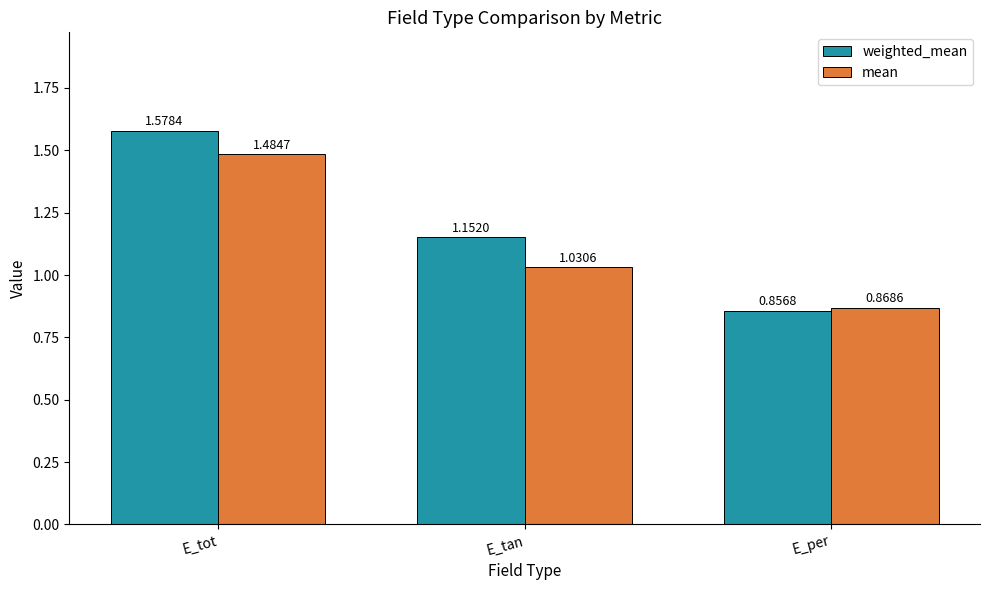

What is the label of the 2nd bar from the right?

E_tan